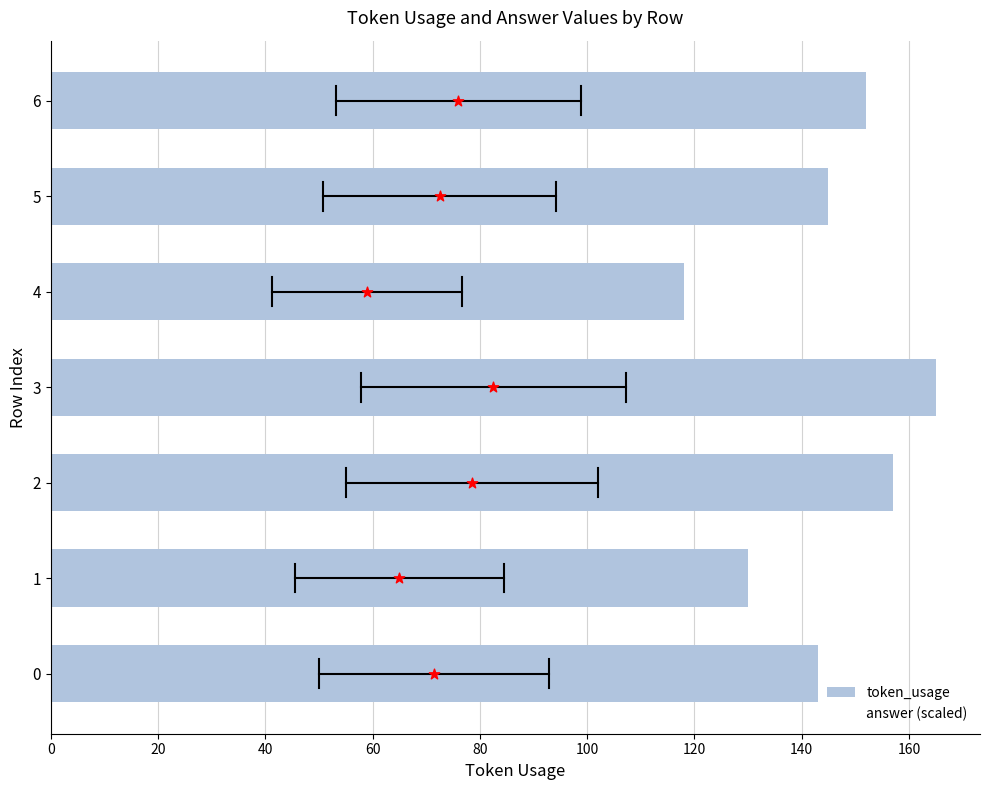

At how many categories does at least one series exceed 126?

6